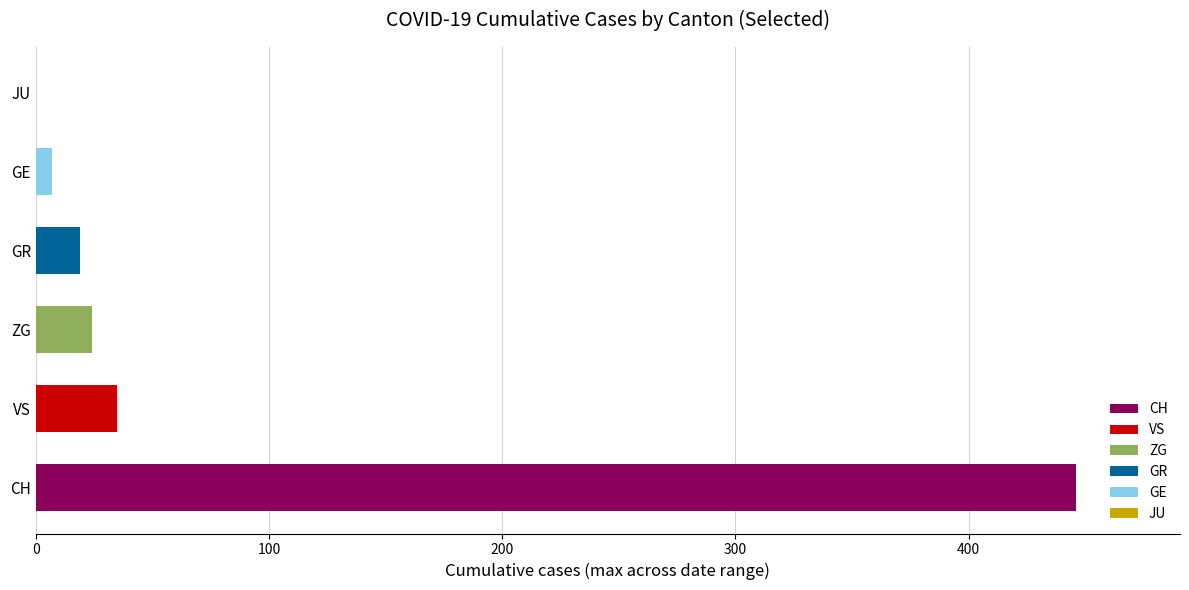

What is the difference between the second highest and minimum values in the ZG series?

22